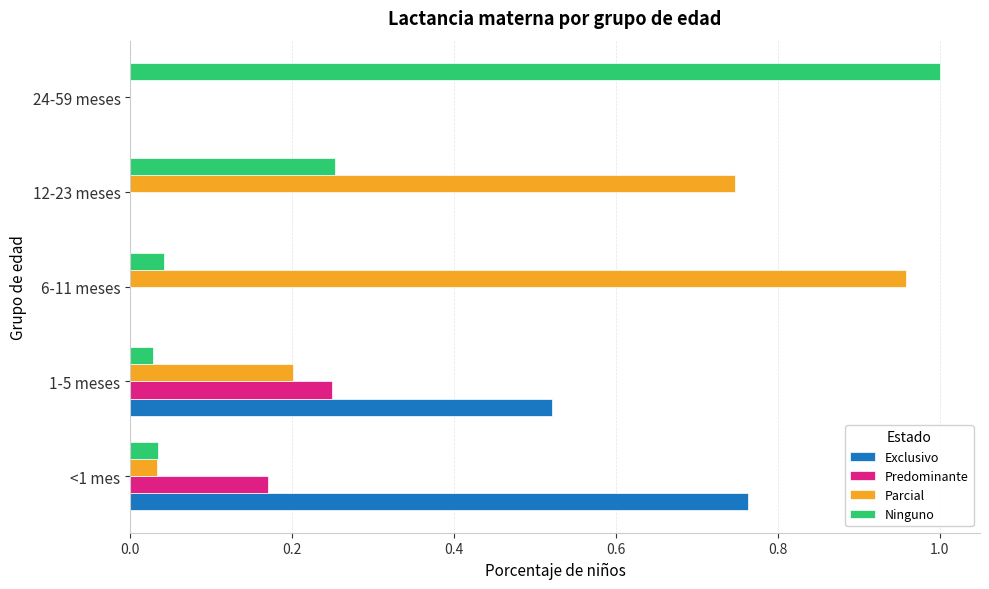

What are all the series names shown in the legend?

Exclusivo, Predominante, Parcial, Ninguno